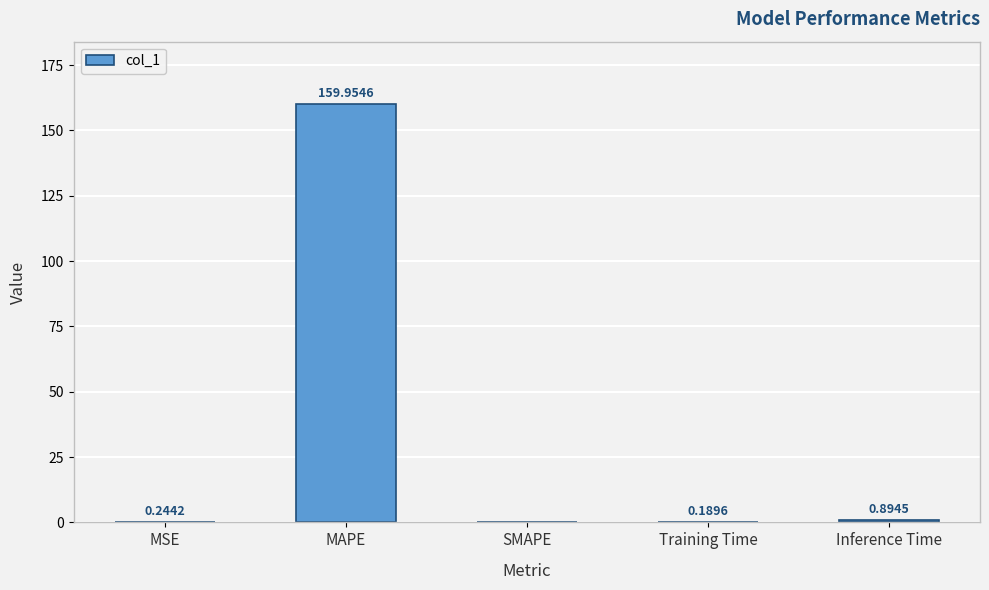

At which category does the chart reach its peak across all series?

MAPE